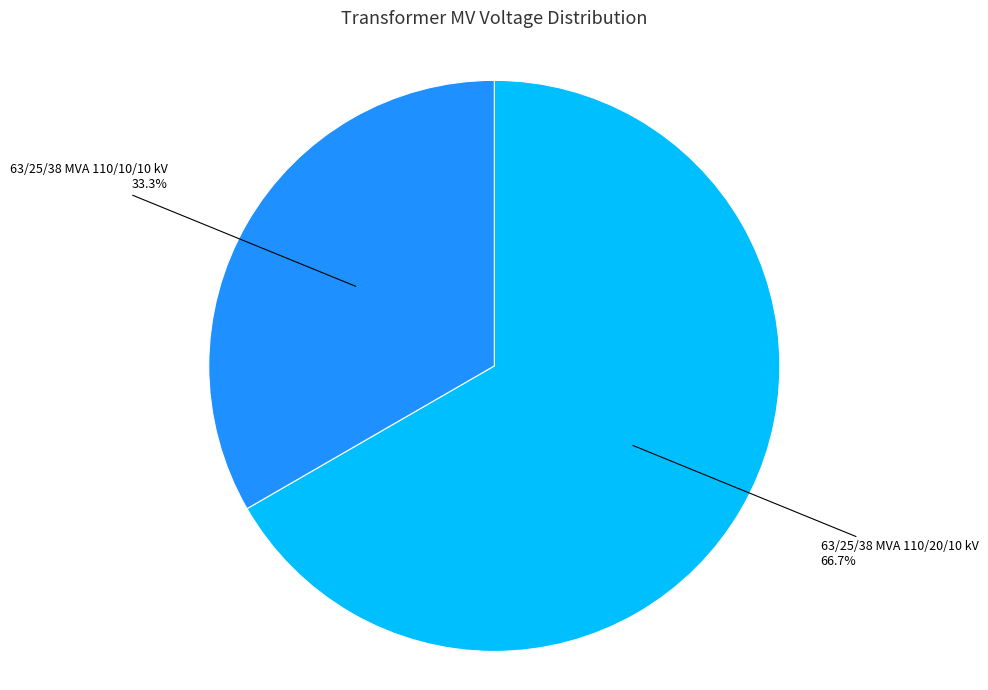

To the nearest percent, what is the difference between the largest and smallest slice percentages?

33%